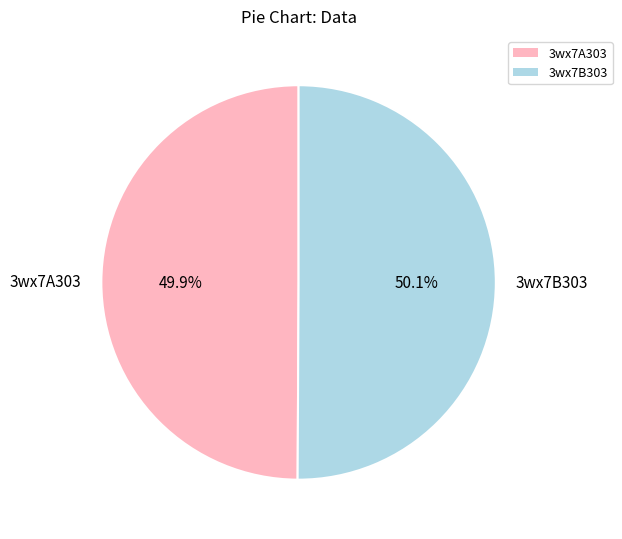

How many slices are in this pie chart?

2